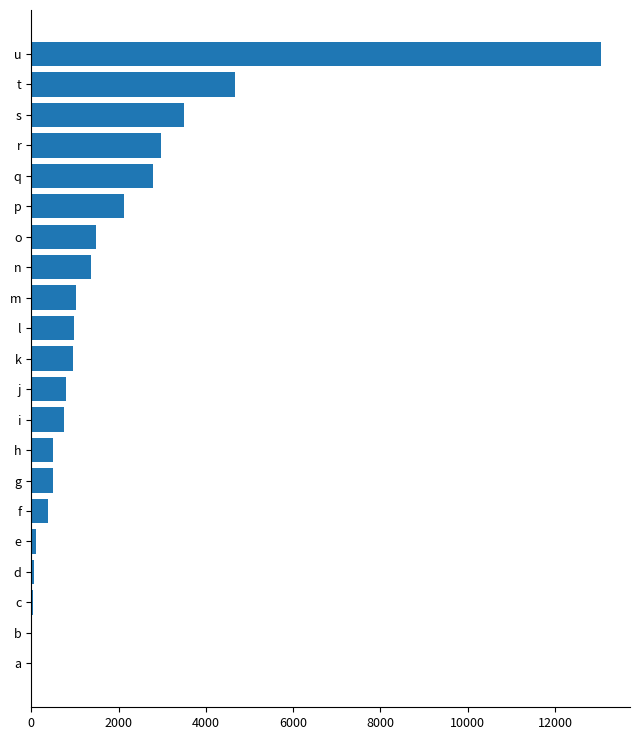

The value at n is 1373.7. True or false?

True